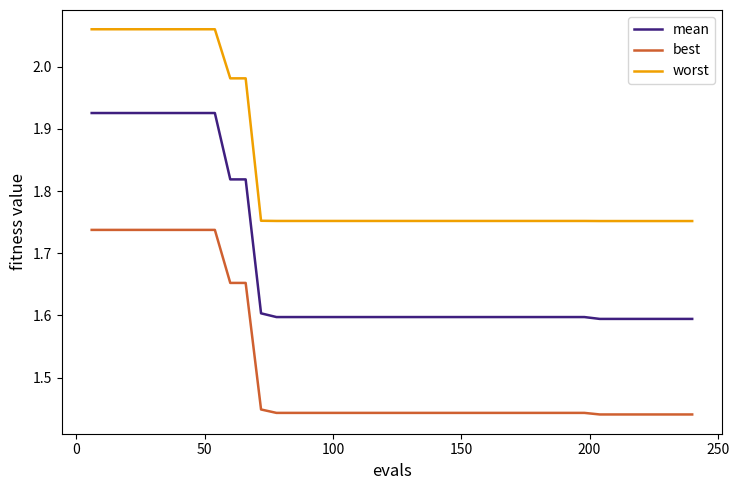

Which series has the largest total across all categories?

worst